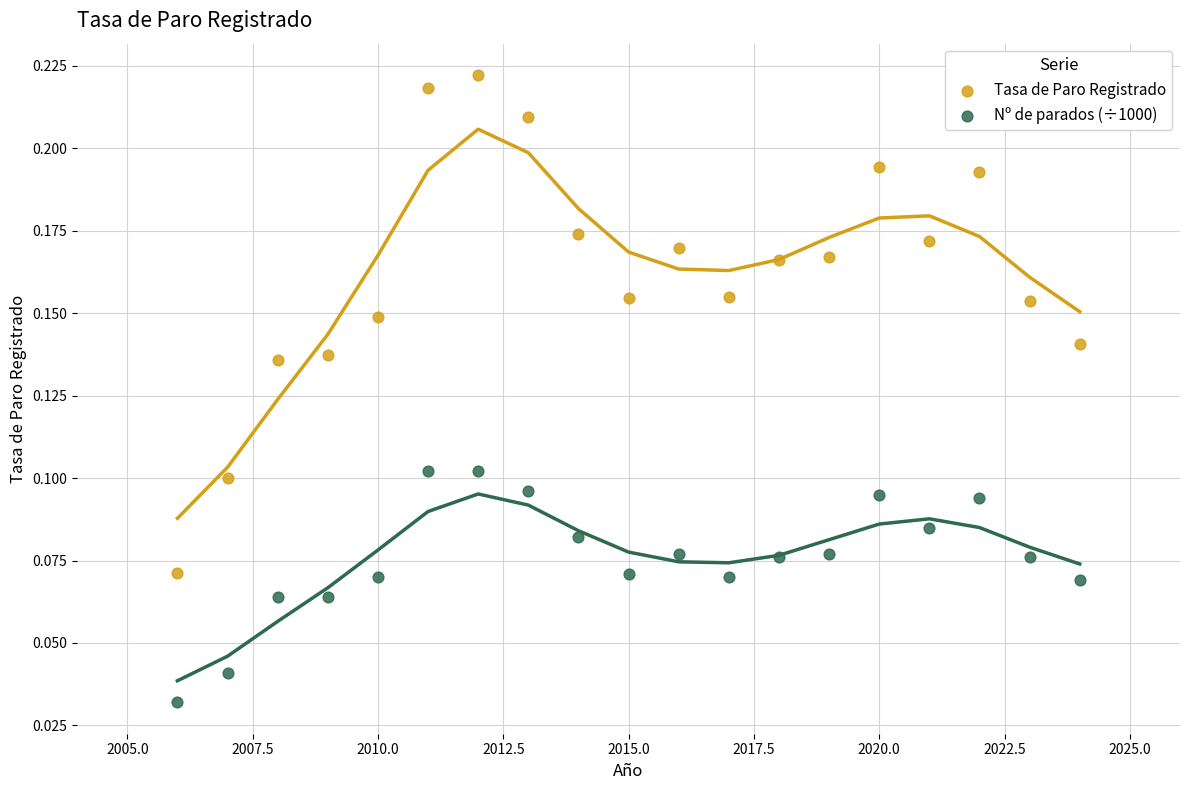

Across all data points, what is the range of X values (max minus min)?

18.0